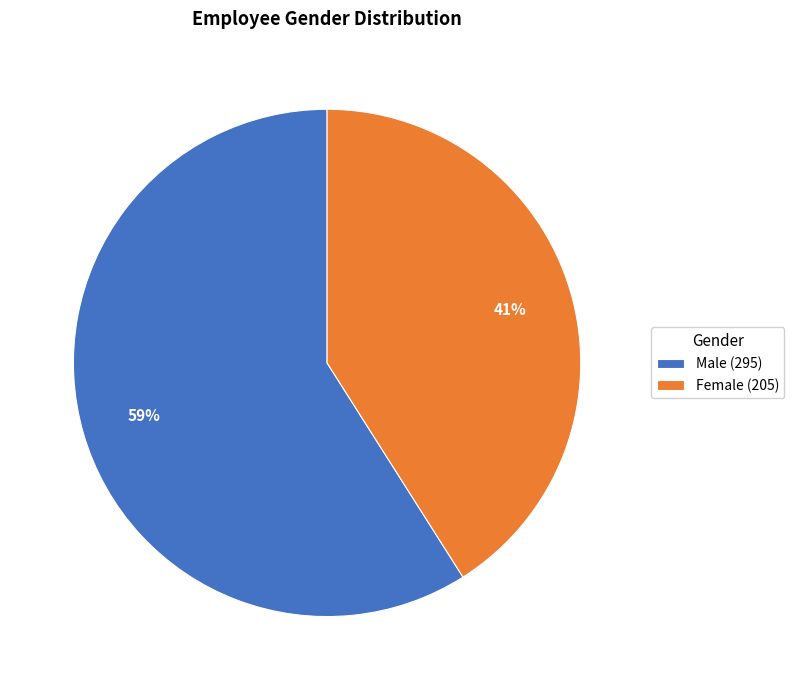

Which category has the smallest portion of the pie?

Female